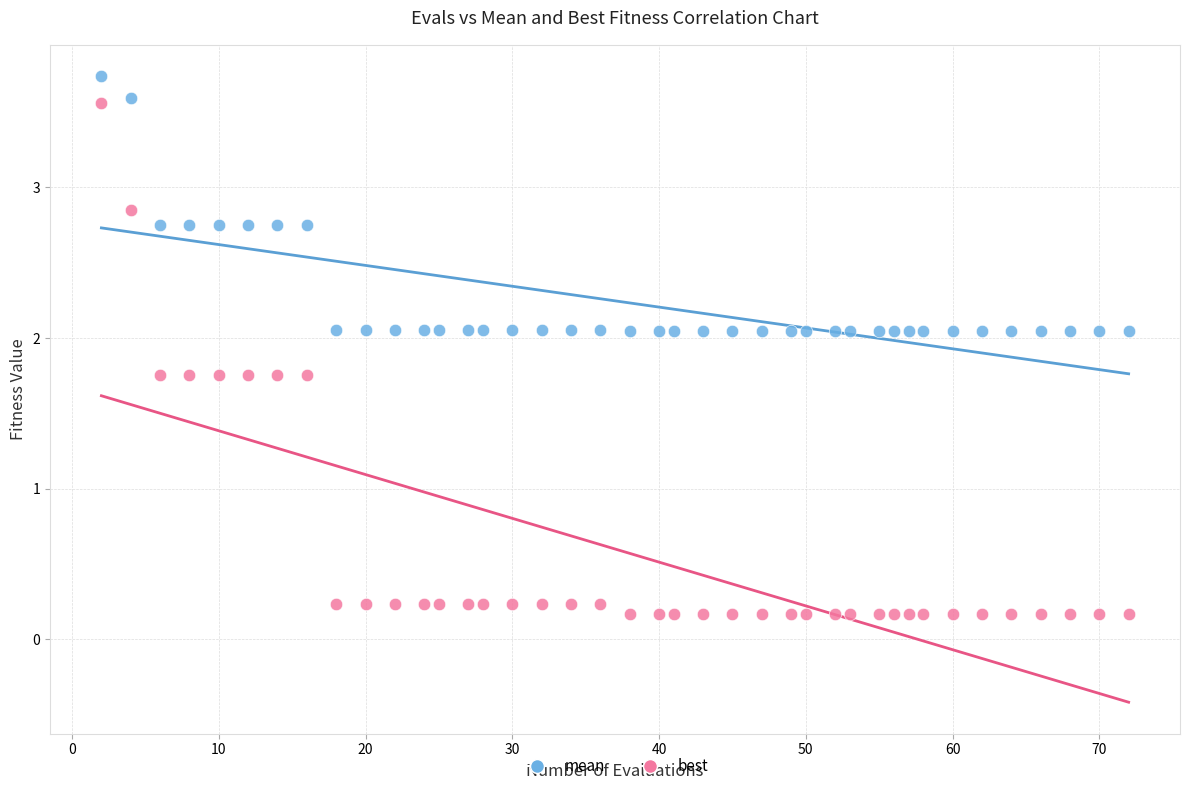

Which series has the largest Y range (max minus min)?

best